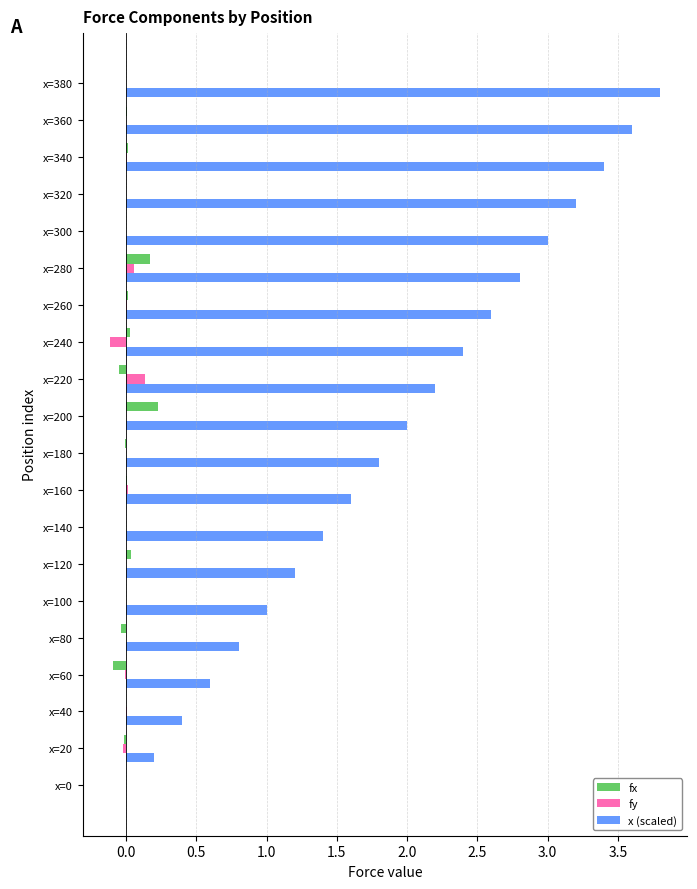

Which label corresponds to the largest value in the chart?

x=380